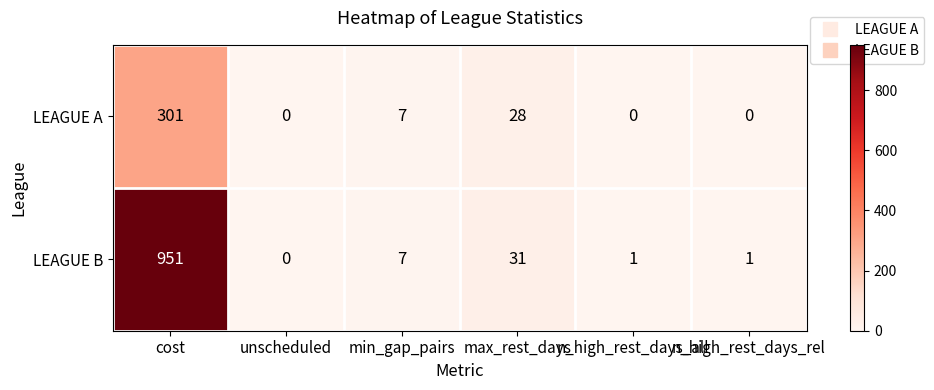

The LEAGUE B series shows 31 at max_rest_days. True or false?

True